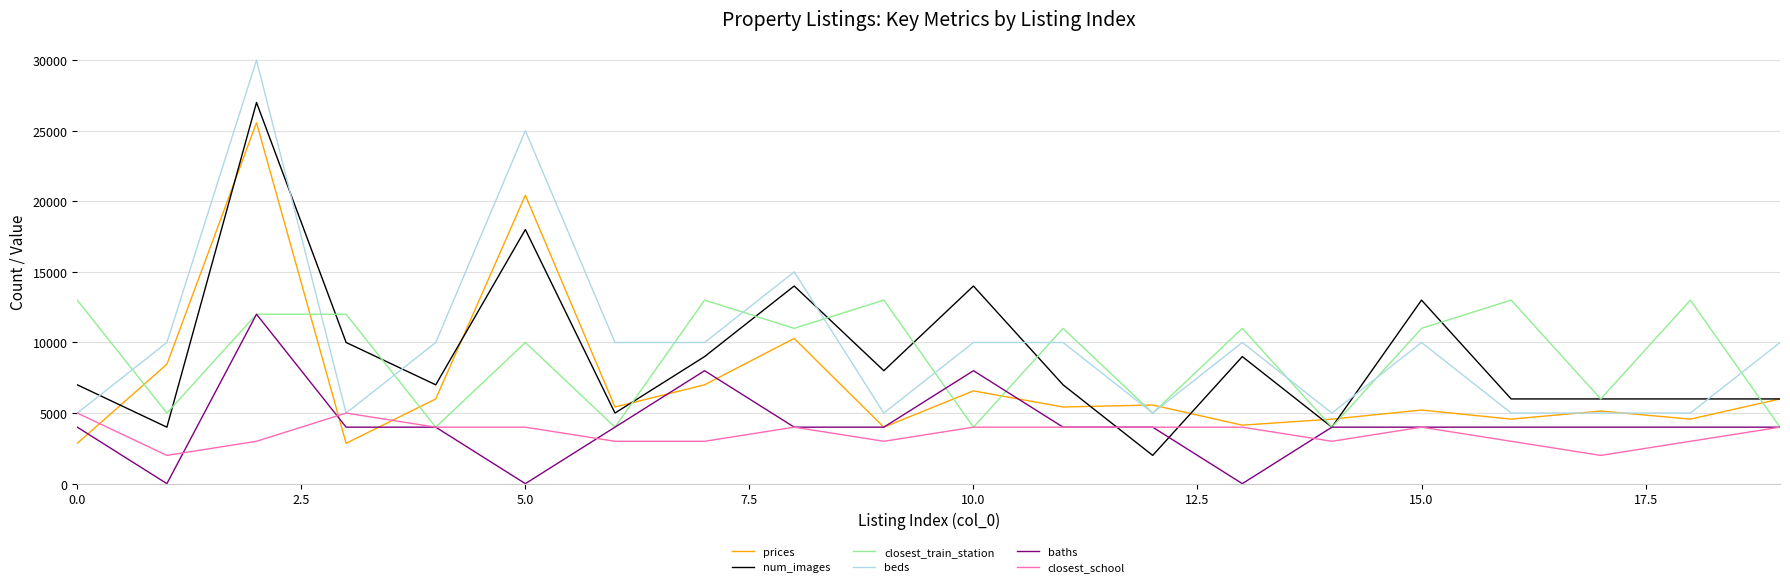

How many intersections are there between num_images and beds?

7